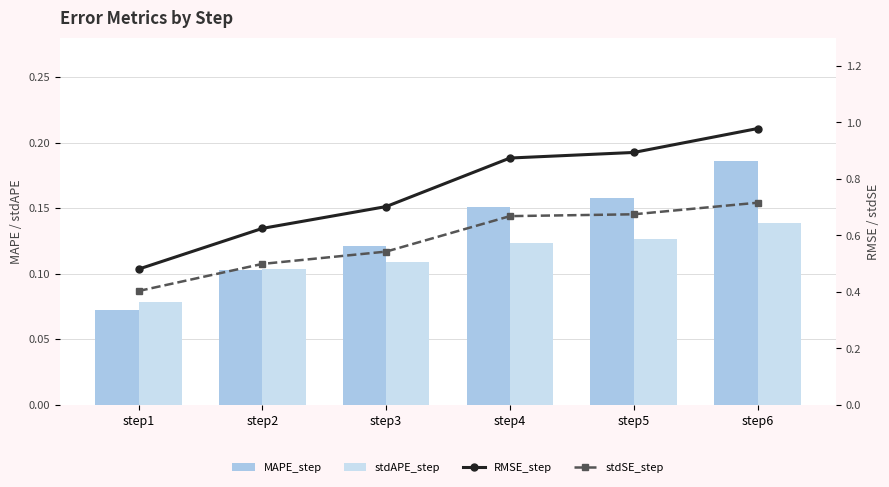

Is it true that RMSE_step equals 1.2 at step3?

False